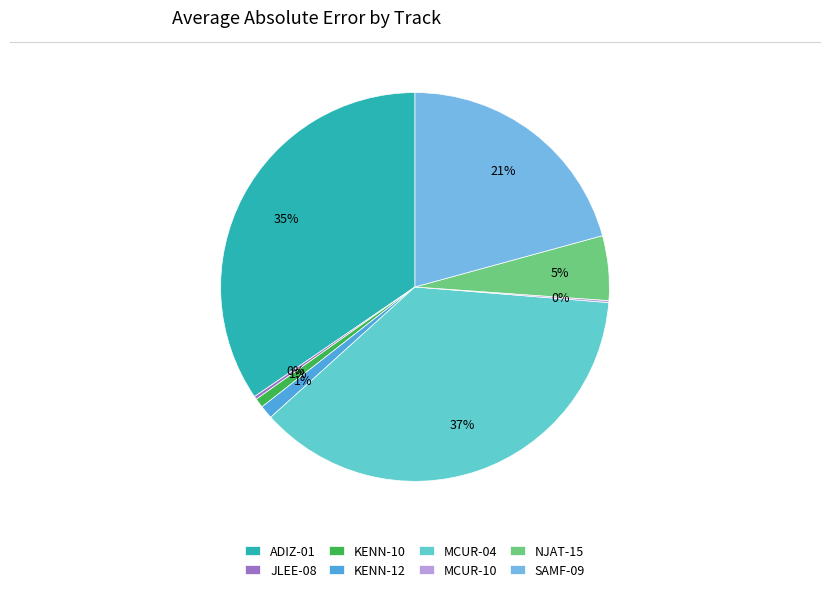

Does NJAT-15 represent more than half of the total?

No